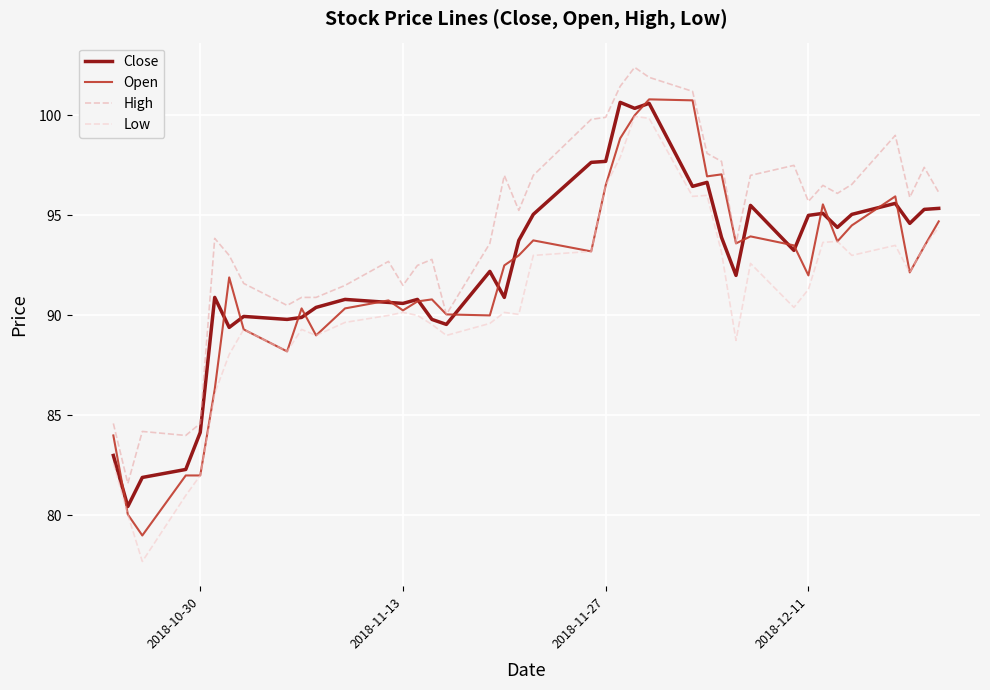

What is the sum of all Open values?

3671.4